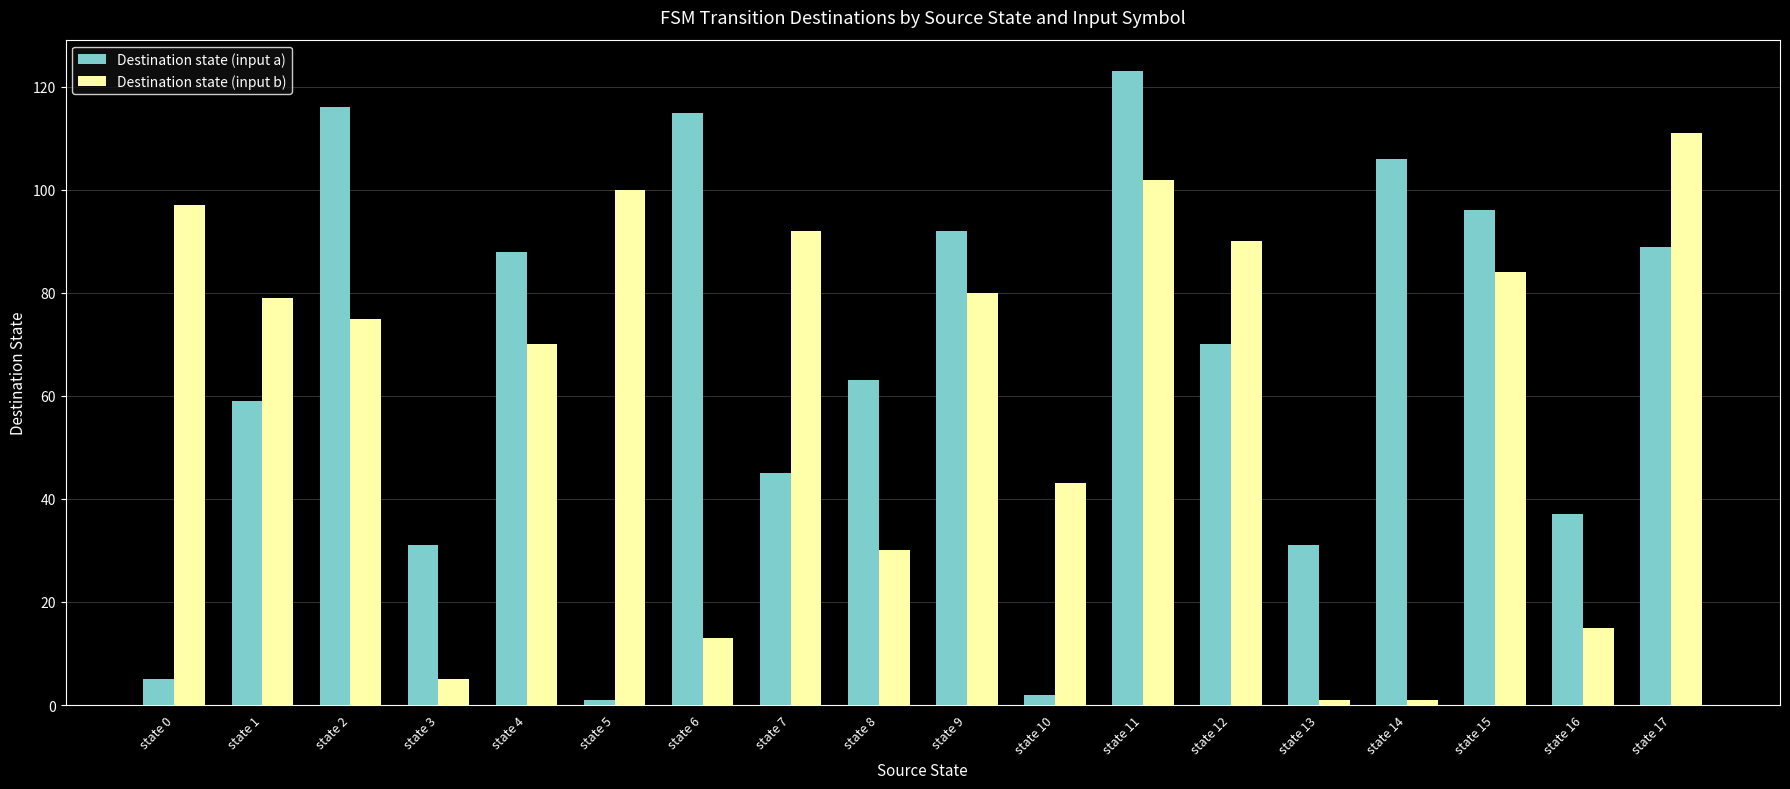

Are the bars grouped side by side (vs. stacked)?

Yes